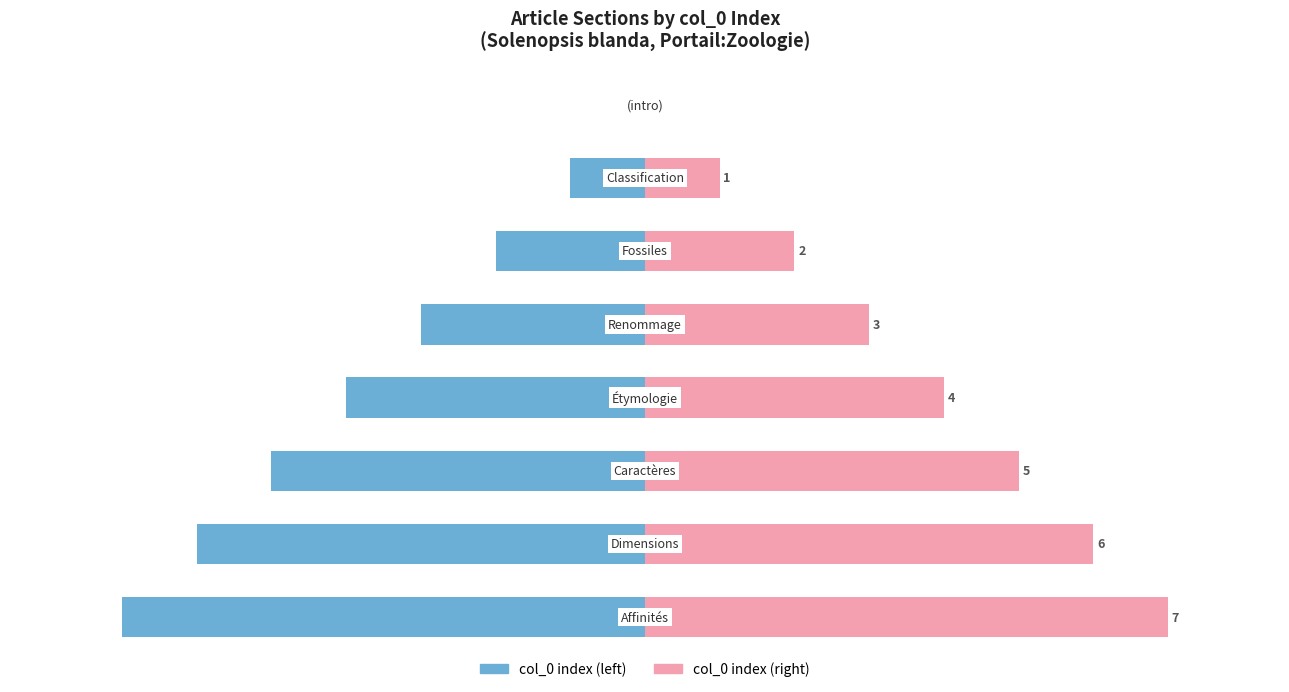

Reading left to right, what are all the values shown in this chart?

col_0 (left): 0=0	1=-1	2=-2	3=-3	4=-4	5=-5	6=-6	7=-7
col_0 (right): 0=0	1=1	2=2	3=3	4=4	5=5	6=6	7=7